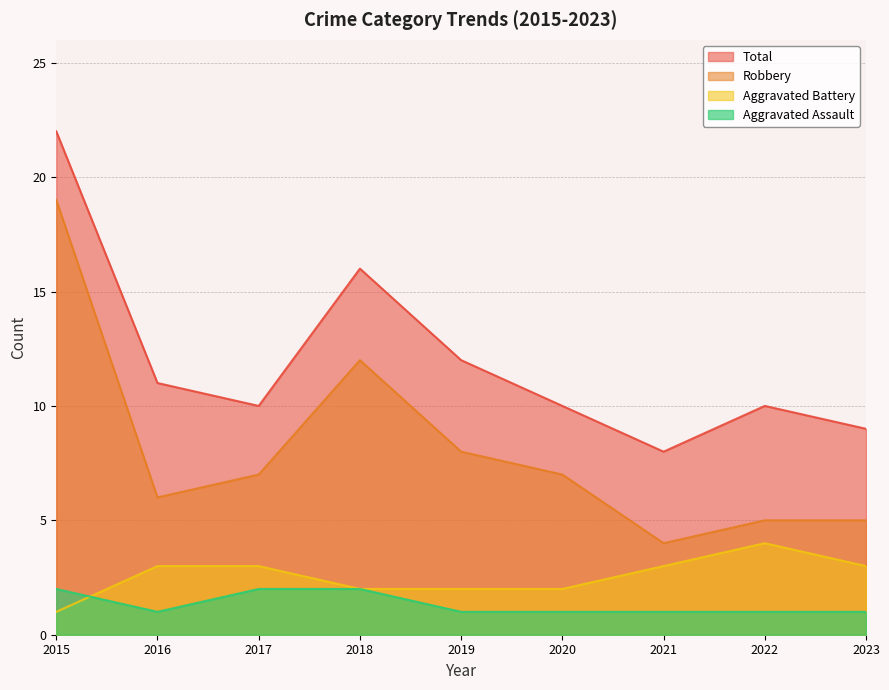

What is the smallest value displayed?

1